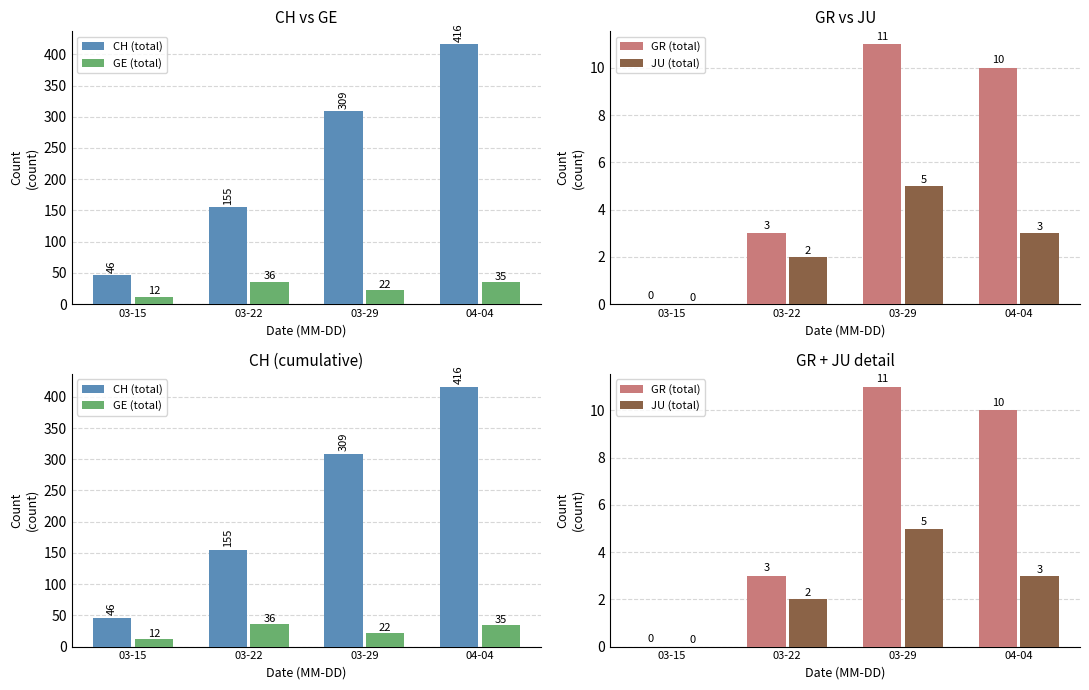

What is the difference between the maximum and minimum values in the GE (total) series?

24